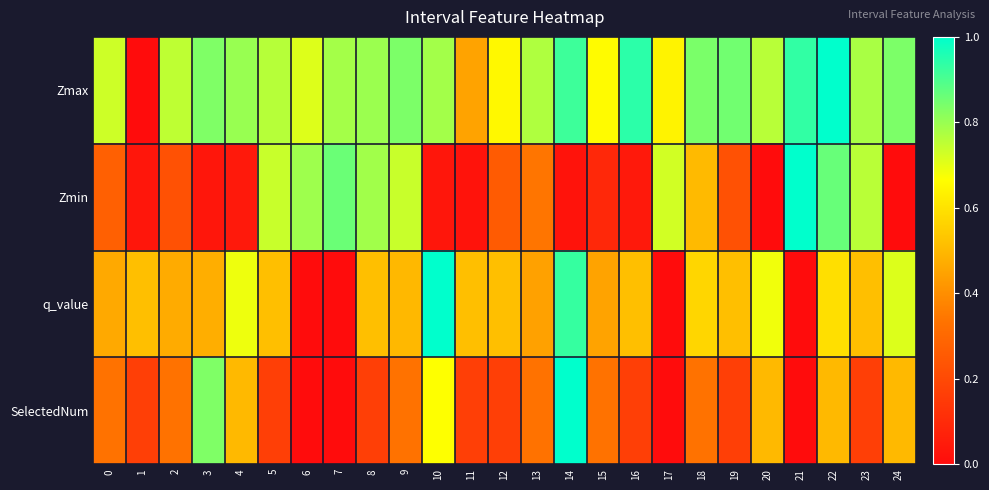

Reading left to right, what are all the values shown in this chart?

Zmax: 0=0.7	1=0.0	2=0.8	3=0.8	4=0.8	5=0.8	6=0.7	7=0.8	8=0.8	9=0.8	10=0.8	11=0.4	12=0.7	13=0.8	14=0.9	15=0.7	16=0.9	17=0.6	18=0.8	19=0.9	20=0.8	21=0.9	22=1.0	23=0.8	24=0.8
Zmin: 0=0.3	1=0.0	2=0.2	3=0.0	4=0.0	5=0.7	6=0.8	7=0.9	8=0.8	9=0.7	10=0.0	11=0.0	12=0.3	13=0.3	14=0.0	15=0.1	16=0.0	17=0.7	18=0.5	19=0.2	20=0.0	21=1.0	22=0.9	23=0.8	24=0.0
q_value: 0=0.5	1=0.5	2=0.5	3=0.5	4=0.7	5=0.5	6=0.0	7=0.0	8=0.5	9=0.5	10=1.0	11=0.5	12=0.5	13=0.4	14=0.9	15=0.4	16=0.5	17=0.0	18=0.6	19=0.5	20=0.7	21=0.0	22=0.6	23=0.5	24=0.7
SelectedNum: 0=0.3	1=0.2	2=0.3	3=0.8	4=0.5	5=0.2	6=0.0	7=0.0	8=0.2	9=0.3	10=0.7	11=0.2	12=0.2	13=0.3	14=1.0	15=0.3	16=0.2	17=0.0	18=0.3	19=0.2	20=0.5	21=0.0	22=0.5	23=0.2	24=0.5